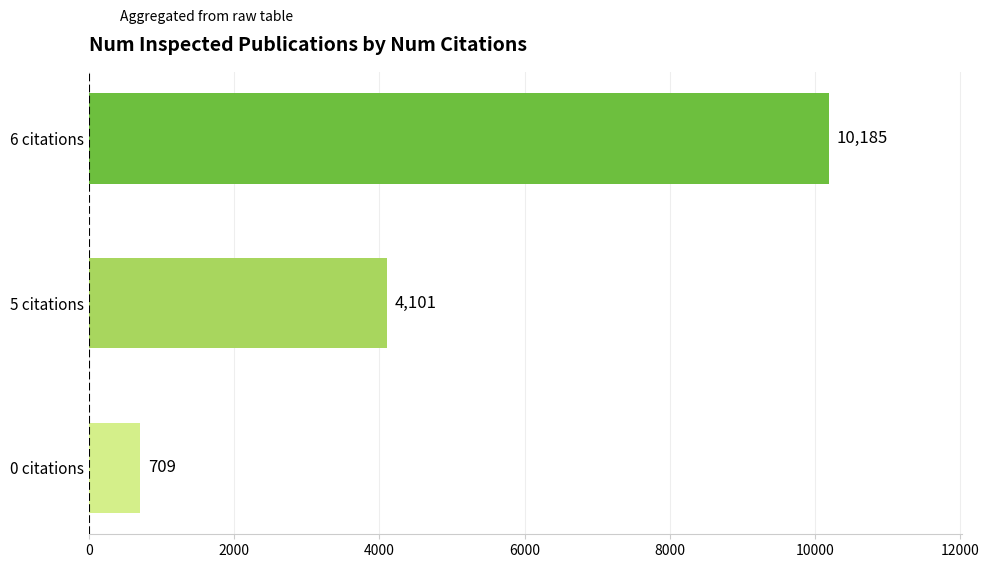

The chart shows a value of 15929 at 6 citations. True or false?

False